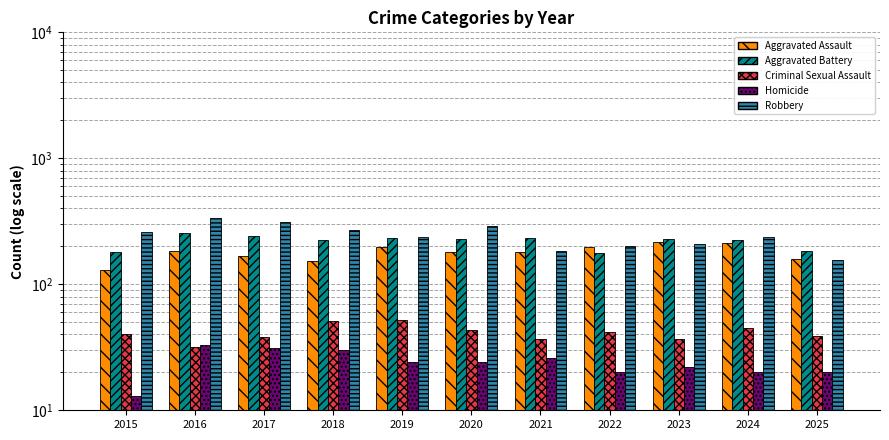

How many groups of bars are there?

11